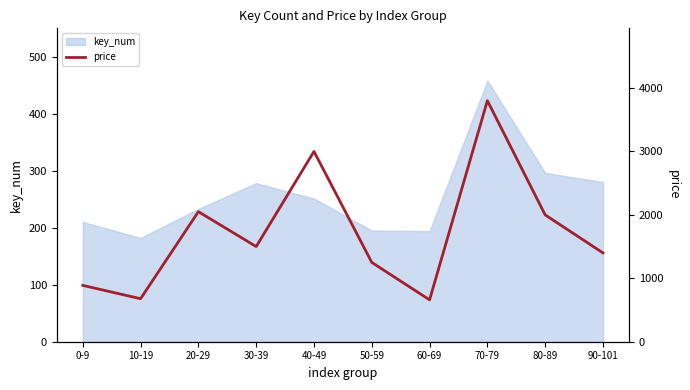

The key_num series shows 440 at 30-39. True or false?

False